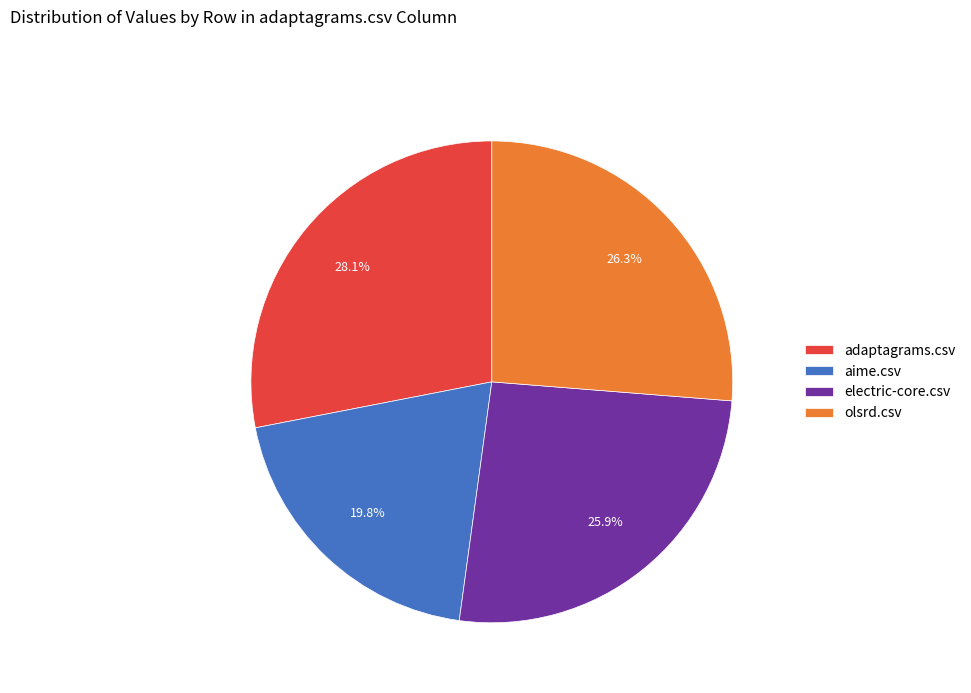

What is the largest slice in the pie chart?

adaptagrams.csv